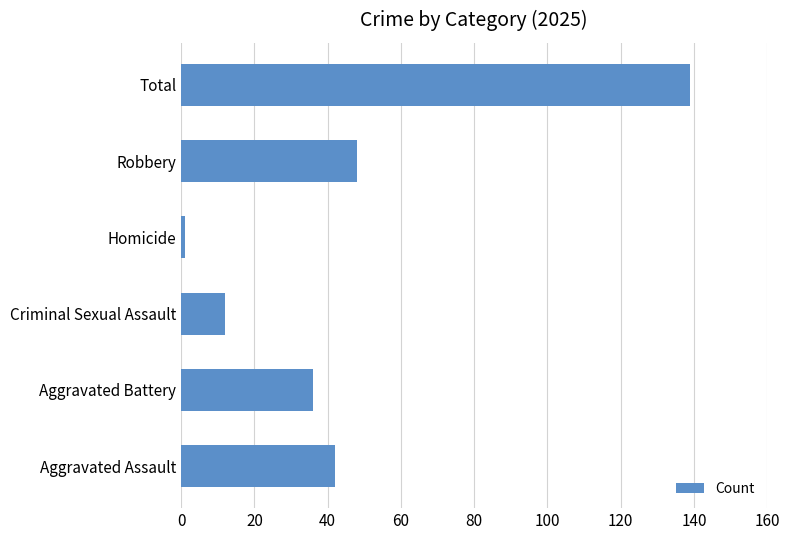

Which category has the lowest value across all series?

Homicide